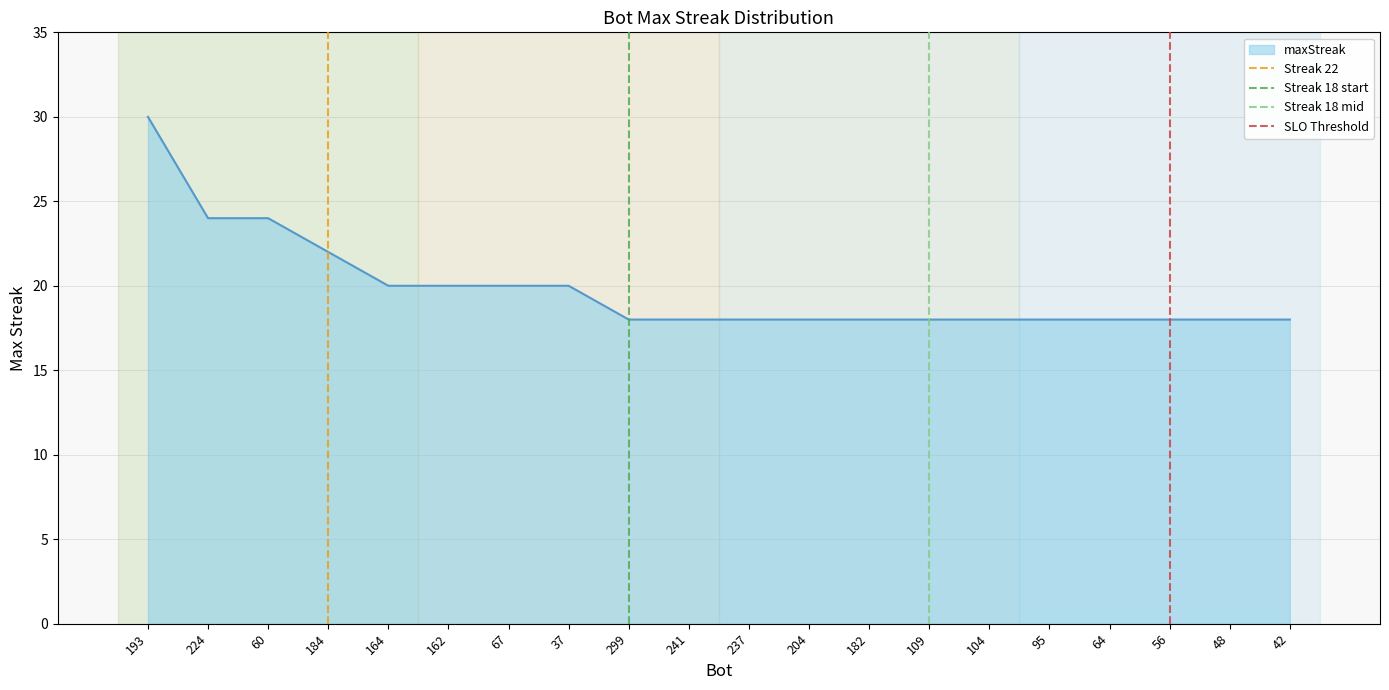

True or false: maxStreak has a value of 22 at 184.

True